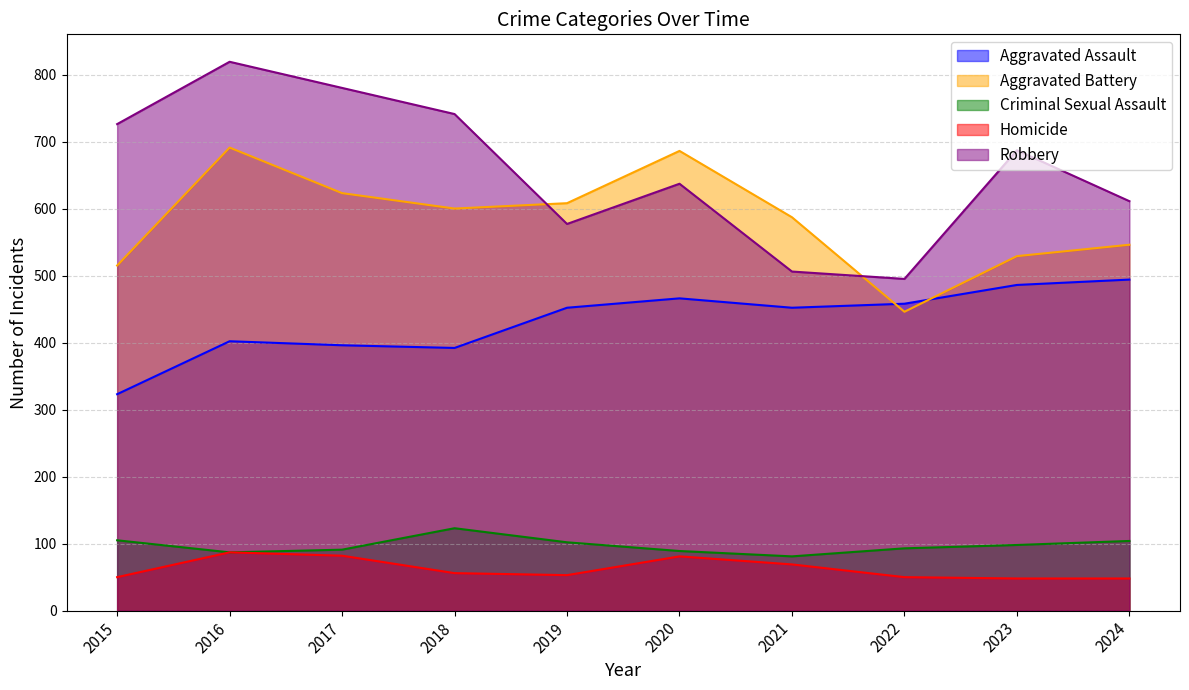

What is the difference between the Homicide values at 2023 and 2021?

21